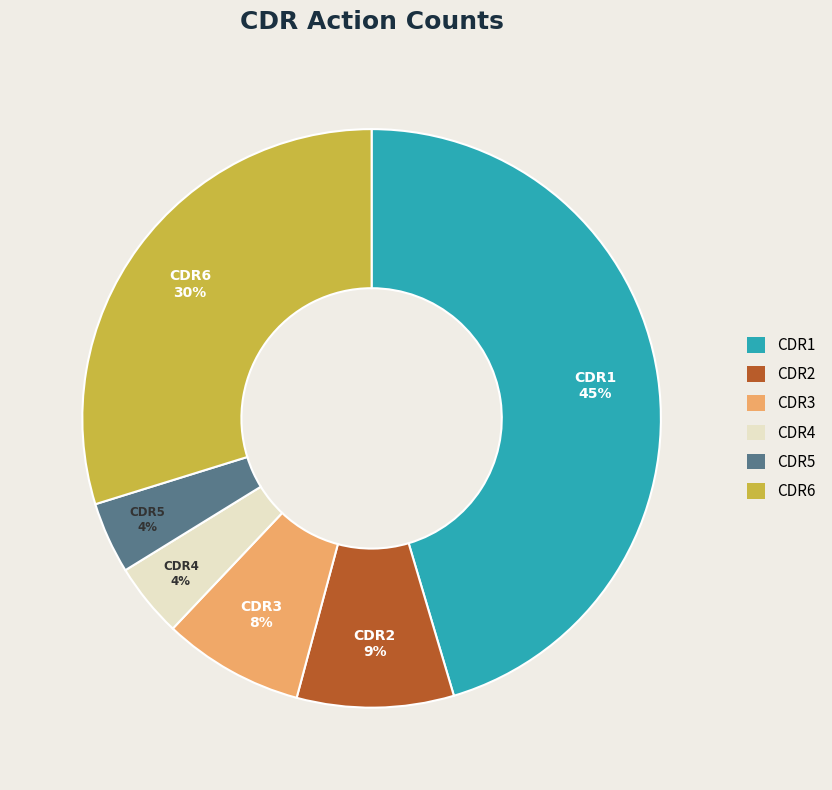

Between CDR2 and CDR6, which is larger?

CDR6